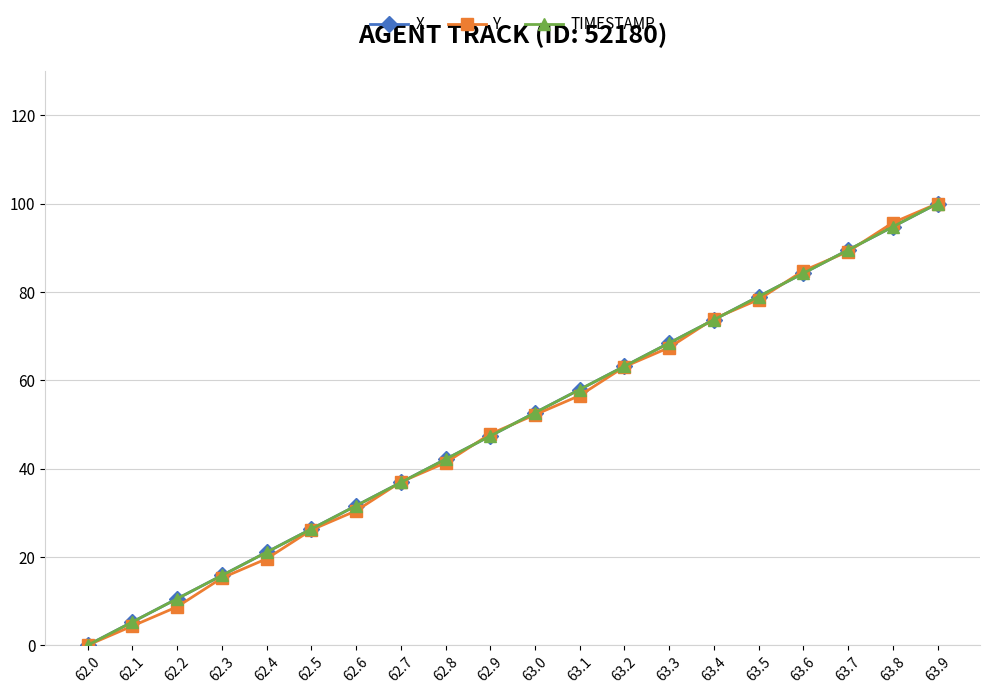

What is the sum of all Y values?

991.3